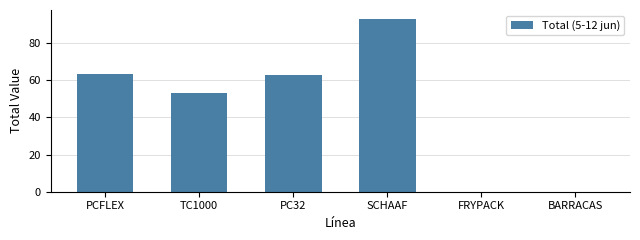

What is the ratio of the value at PC32 to the value at TC1000?

1.2